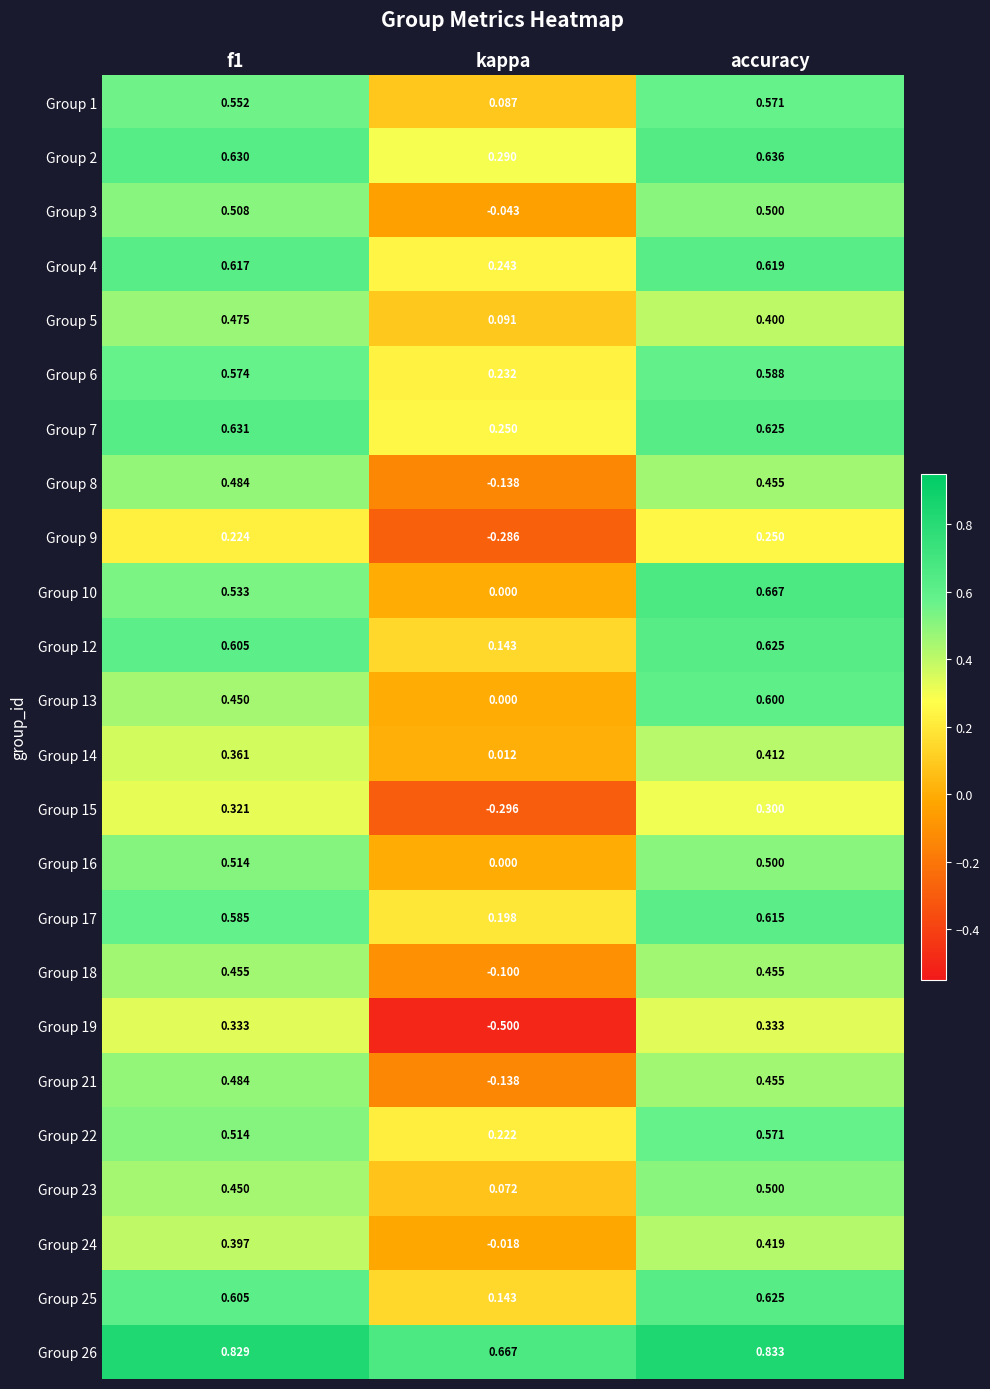

At which label is Group 22 closest to 0?

kappa